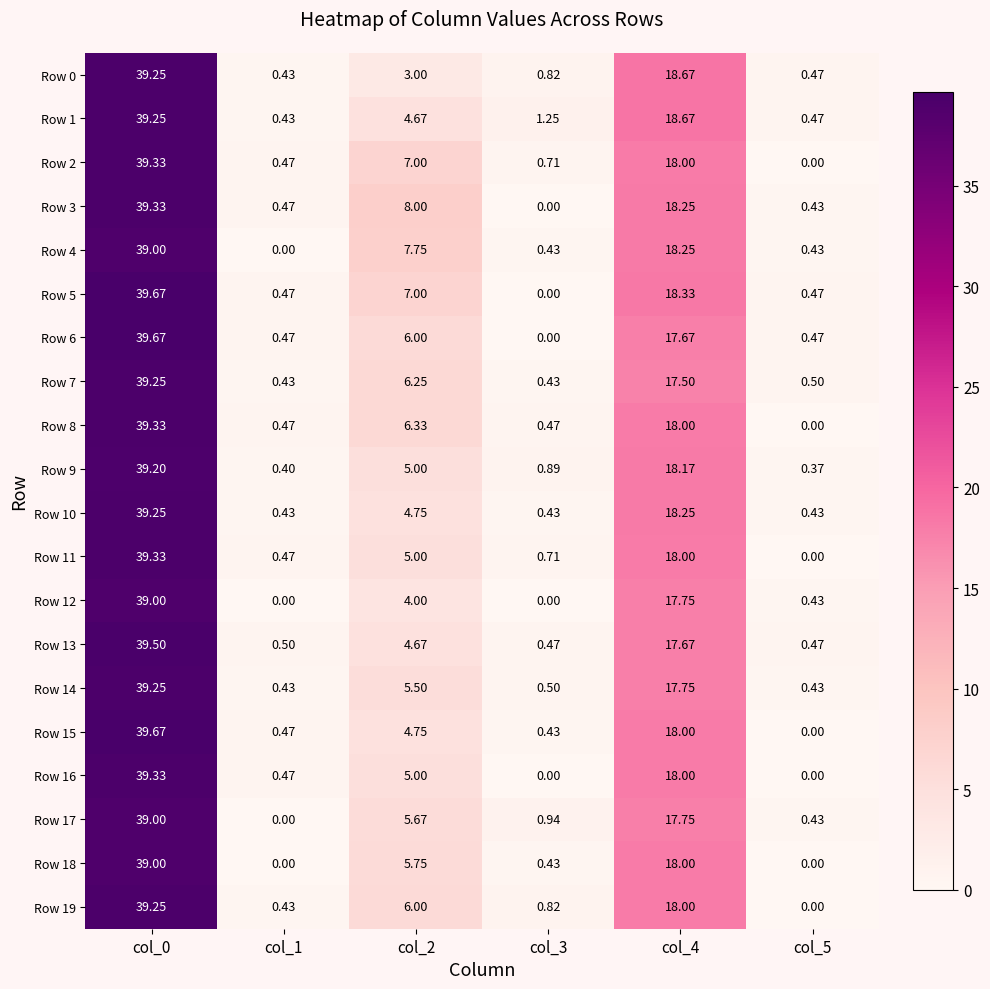

Rank the series at col_1 from lowest to highest value.

Row 4, Row 12, Row 17, Row 18, Row 9, Row 0, Row 1, Row 7, Row 10, Row 14, Row 19, Row 2, Row 3, Row 5, Row 6, Row 8, Row 11, Row 15, Row 16, Row 13